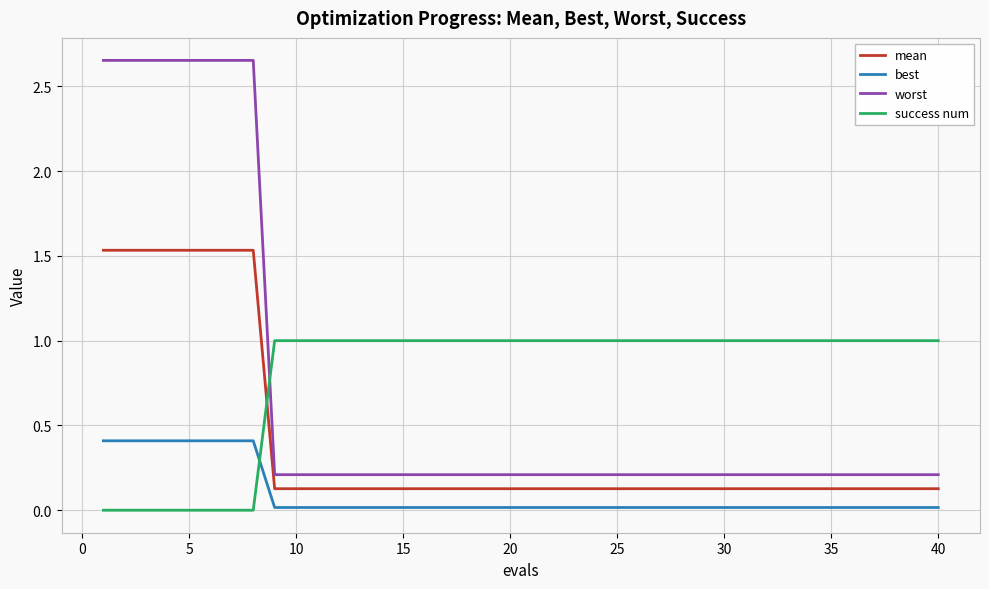

Which series has the widest spread of values?

worst